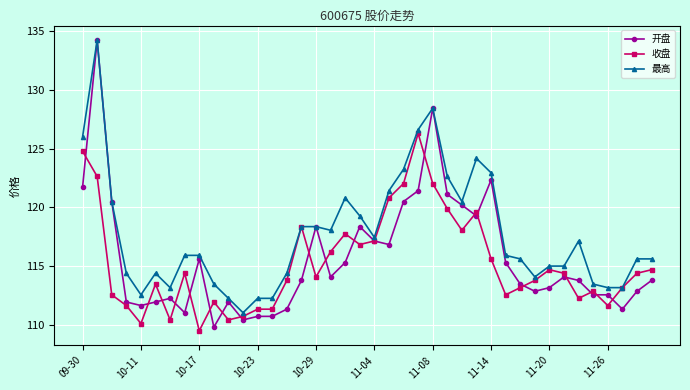

Which series has the widest spread of values?

开盘